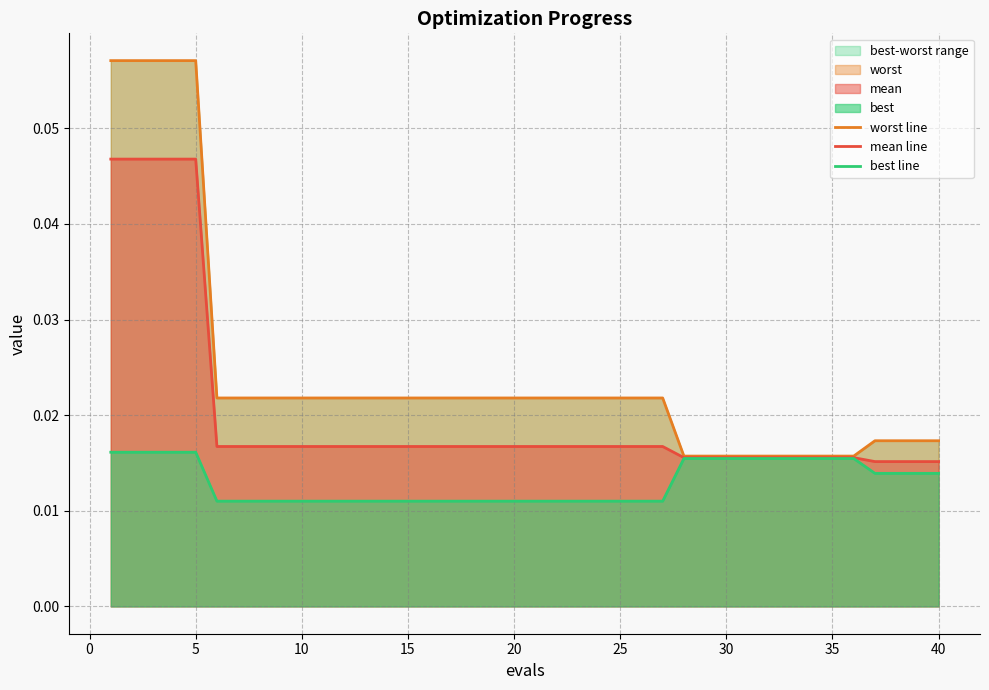

True or false: best line and mean line cross at least once.

False